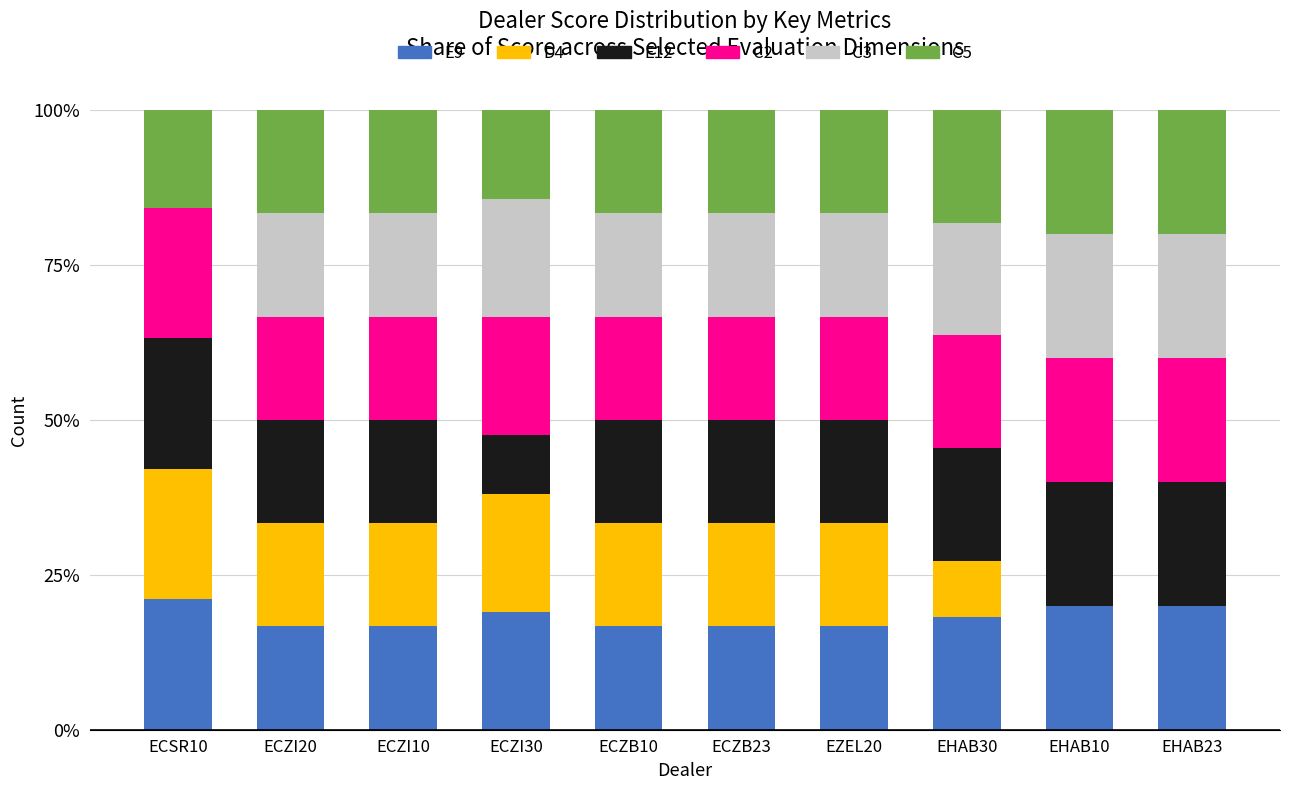

Is it true that E9 equals 32.5 at ECSR10?

False